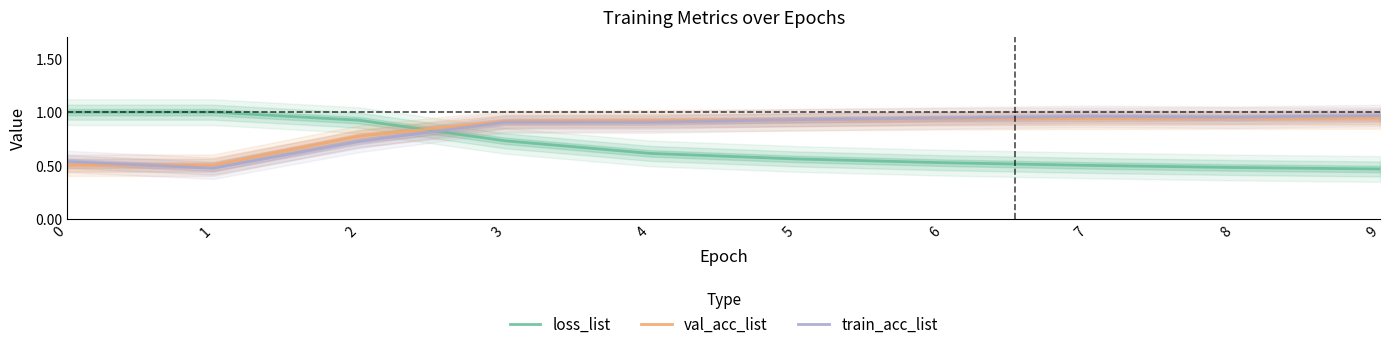

How many series are shown in this chart?

3